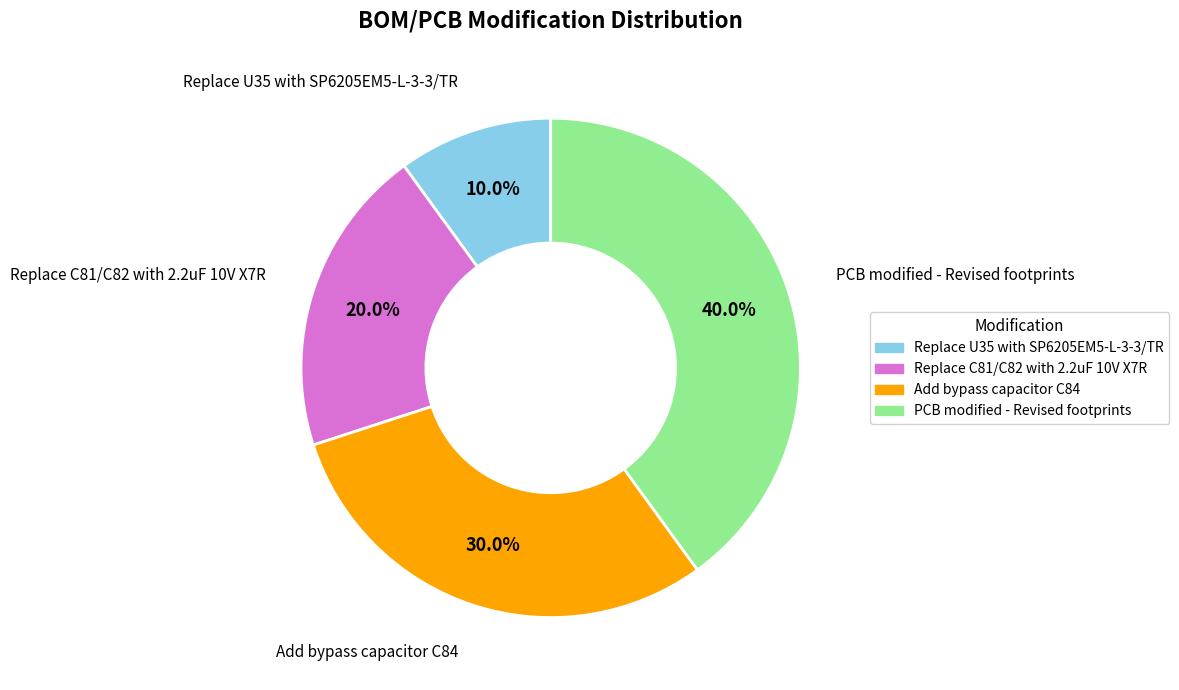

What percentage do Replace U35 with SP6205EM5-L-3-3/TR and PCB modified - Revised footprints together represent?

50.0%